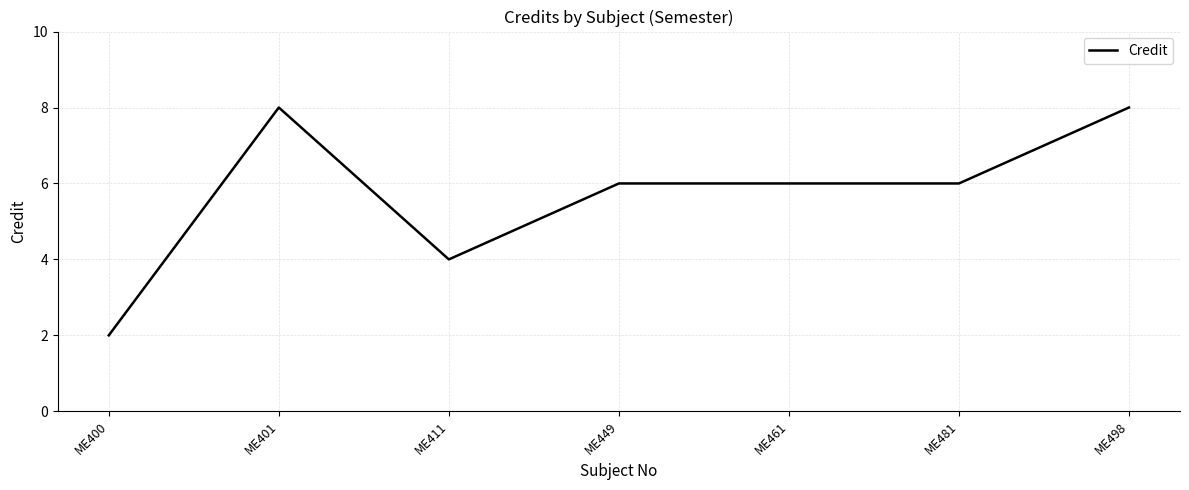

Does the chart have visible grid lines?

Yes